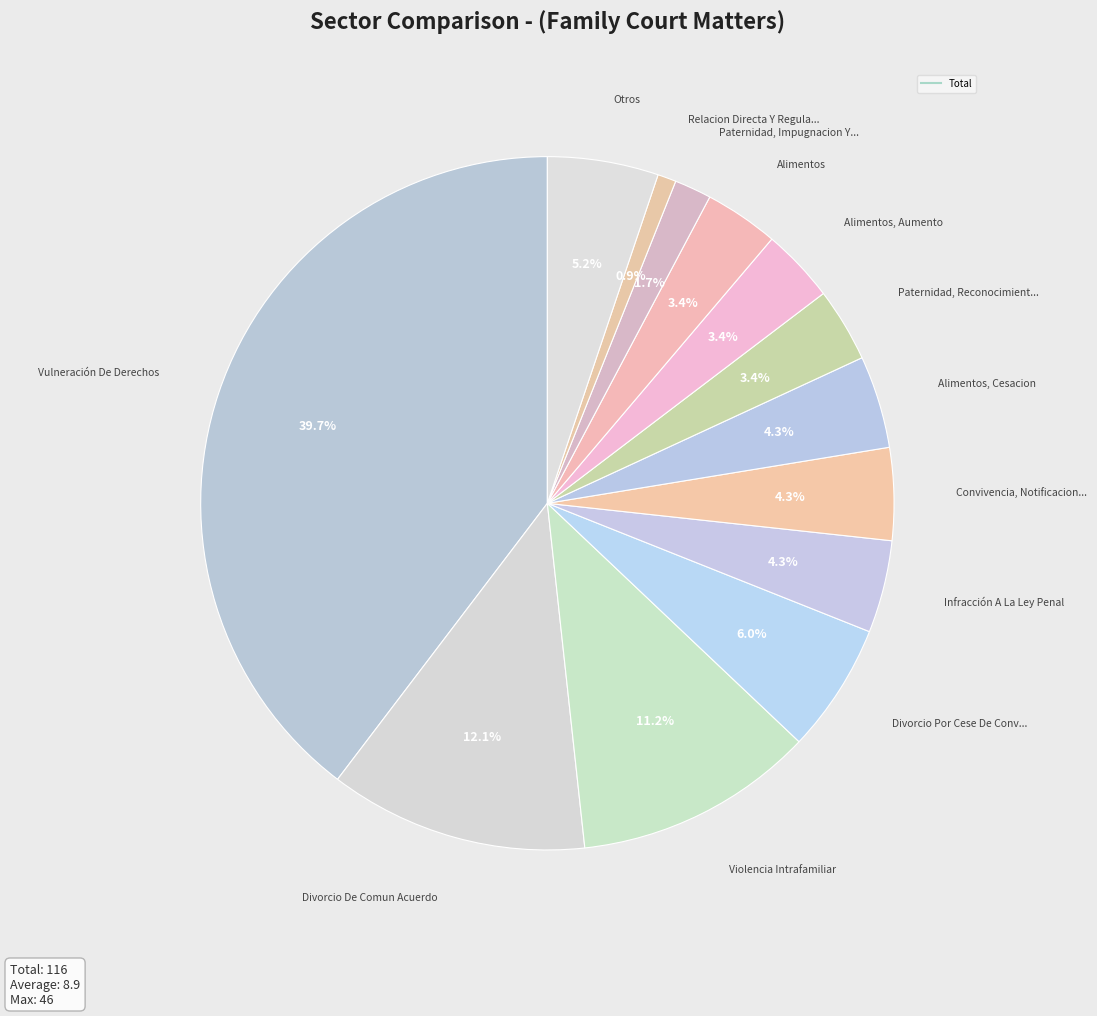

Count the number of slices in the pie.

13